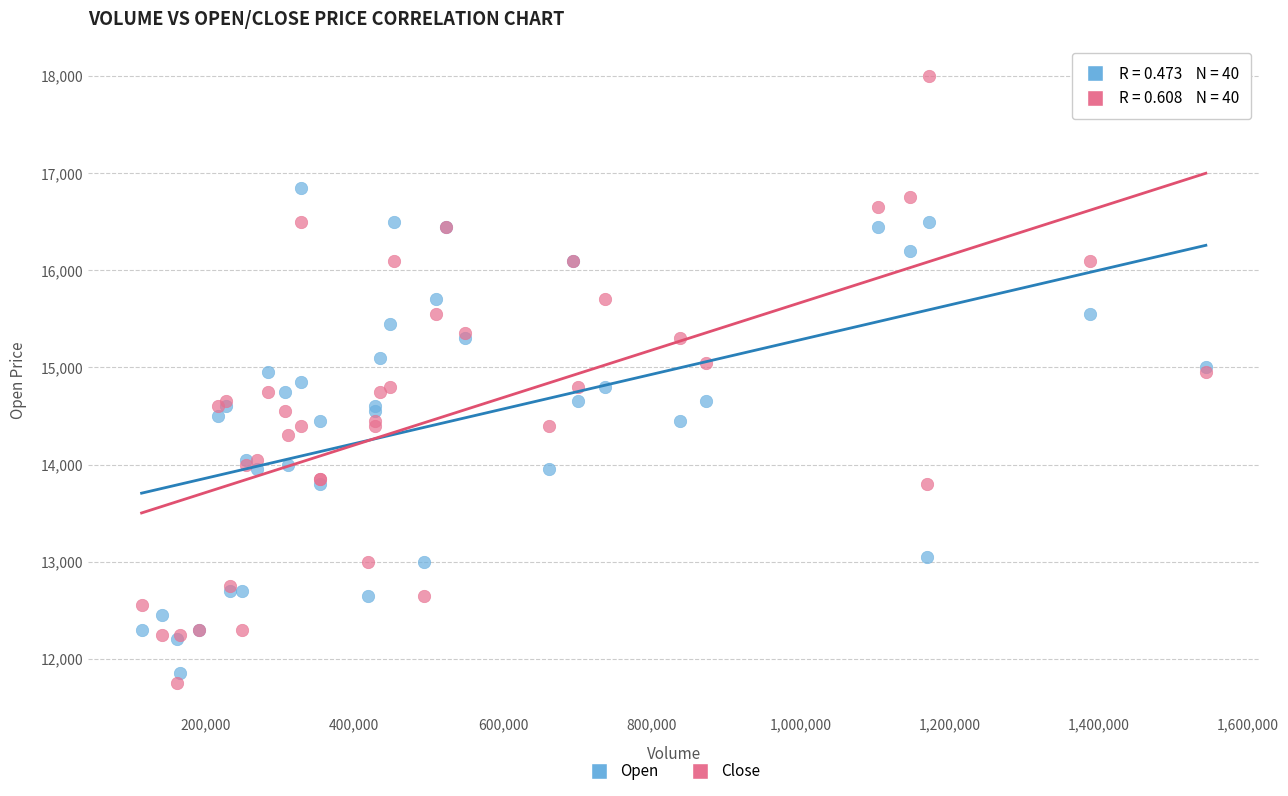

Which series reaches the maximum Y coordinate?

Close